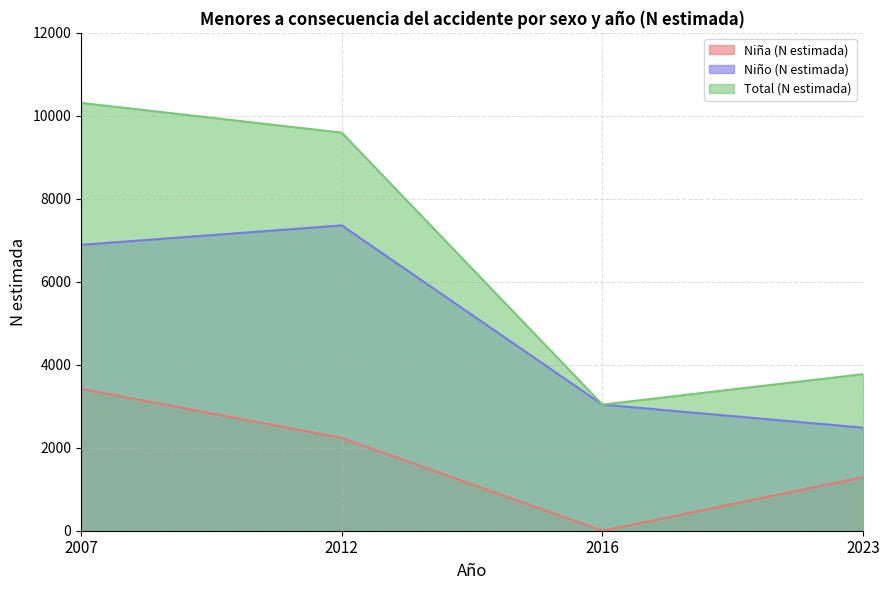

At which category does the chart reach its peak across all series?

2007